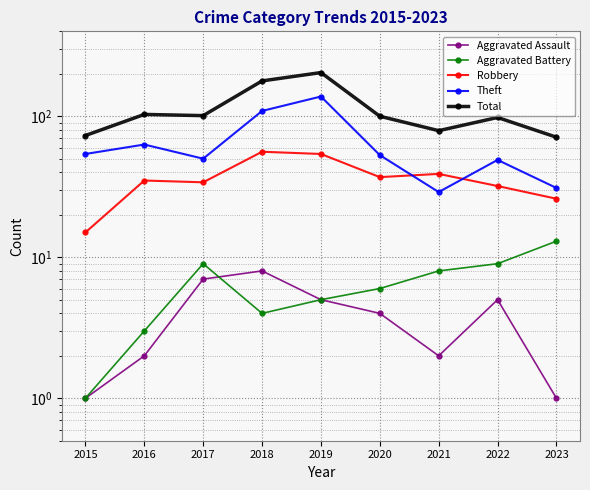

Is it true that Robbery equals 15 at 2015?

True